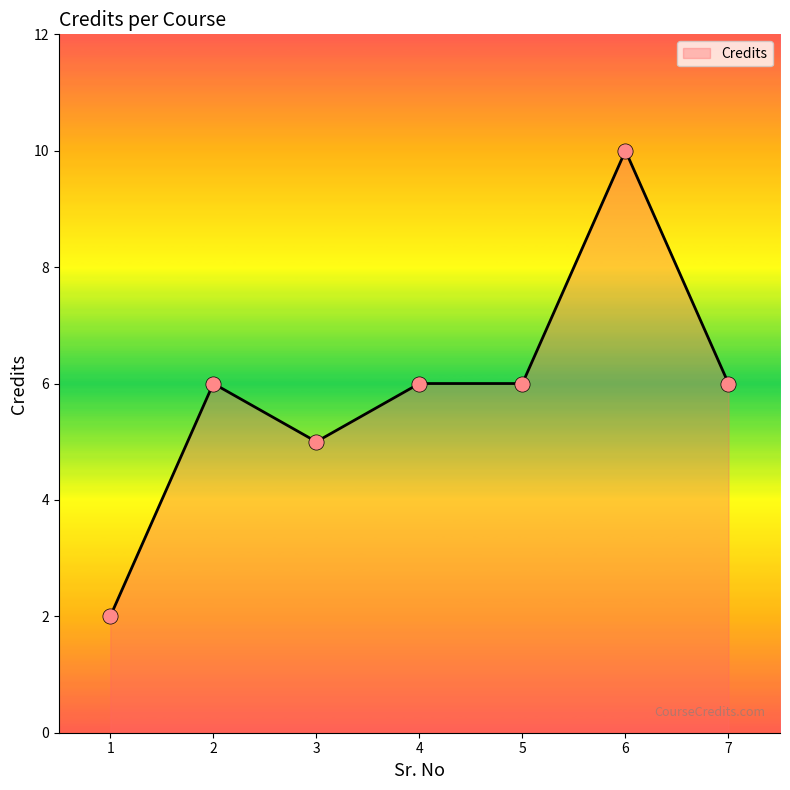

What is the change in value from 6 to 7?

-4